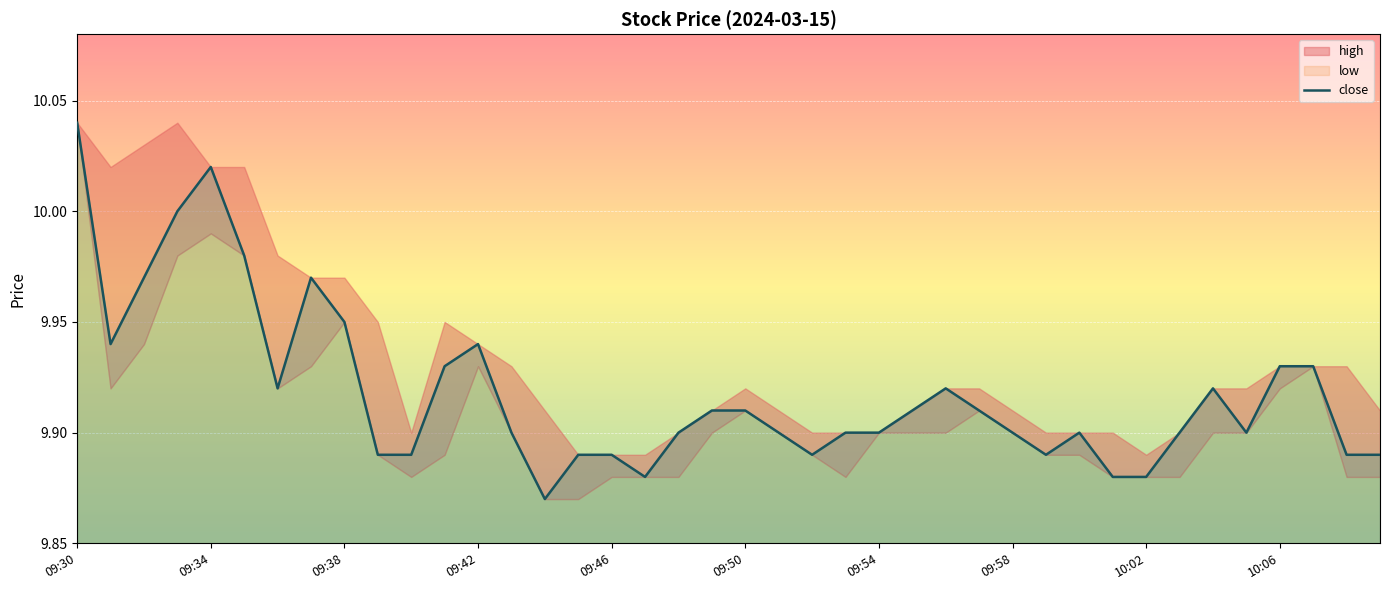

Which category has the highest value in the close series?

09:30